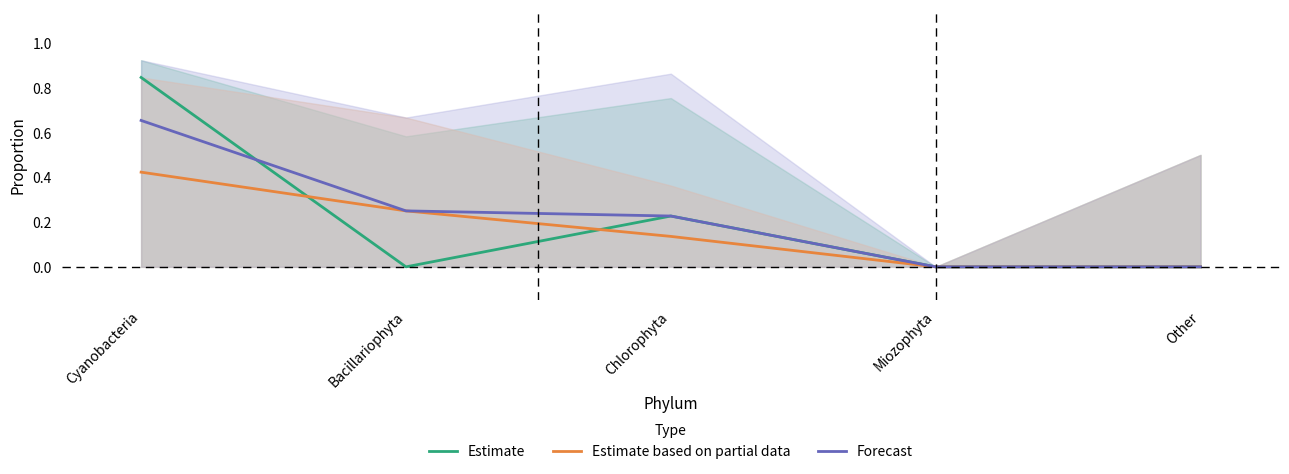

What is the label of the 4th point from the right?

Bacillariophyta